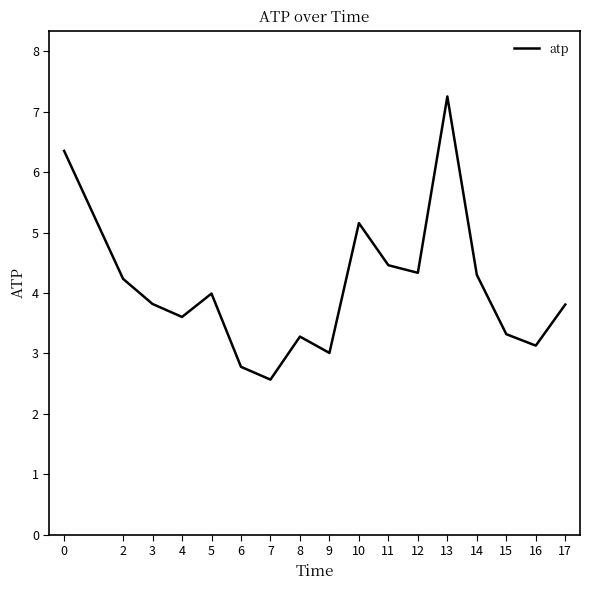

What is the difference between the values at 3 and 9?

0.8